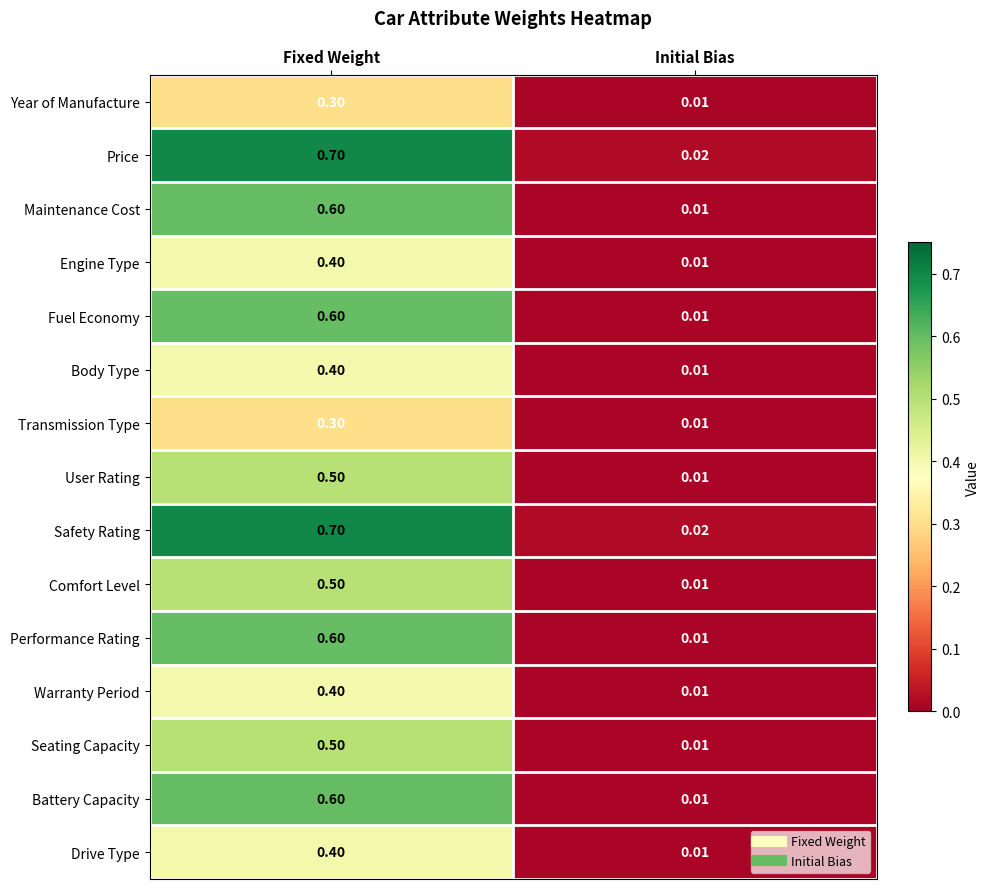

List the labels in order of User Rating value, largest first.

Fixed Weight, Initial Bias